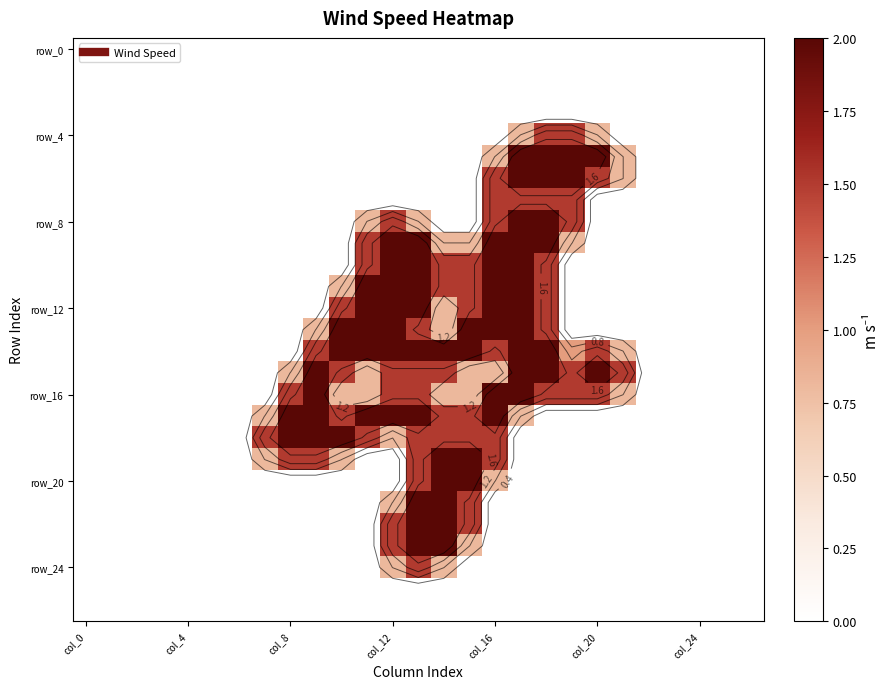

Is it true that row_4 equals -1.0 at 13?

False